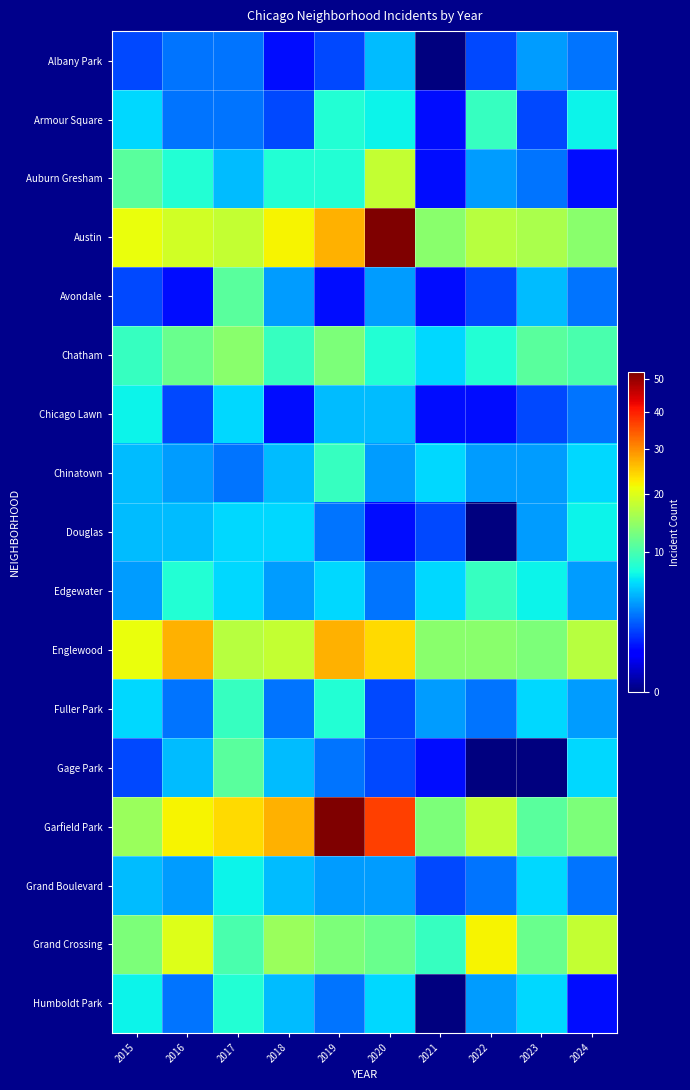

Rank the series by their maximum value, from lowest to highest.

Albany Park, Chicago Lawn, Douglas, Grand Boulevard, Humboldt Park, Armour Square, Chinatown, Edgewater, Fuller Park, Avondale, Gage Park, Chatham, Auburn Gresham, Grand Crossing, Englewood, Austin, Garfield Park